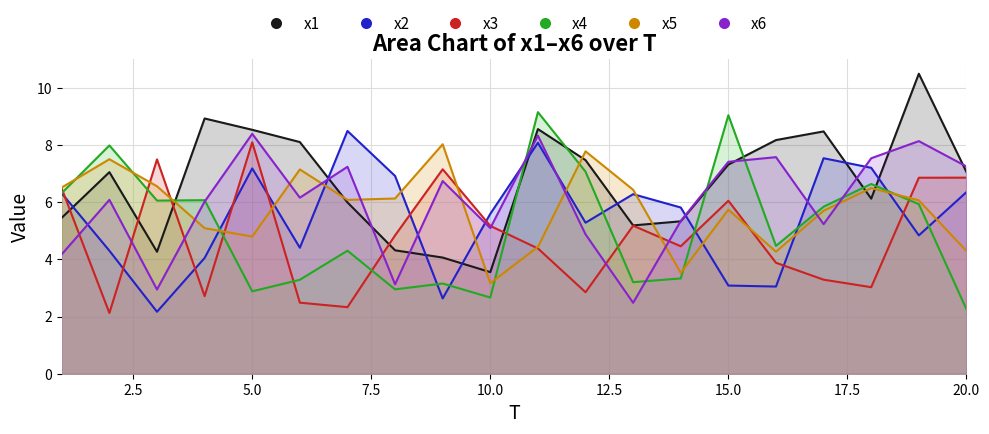

Is it true that x6 equals 3.1 at 8?

True